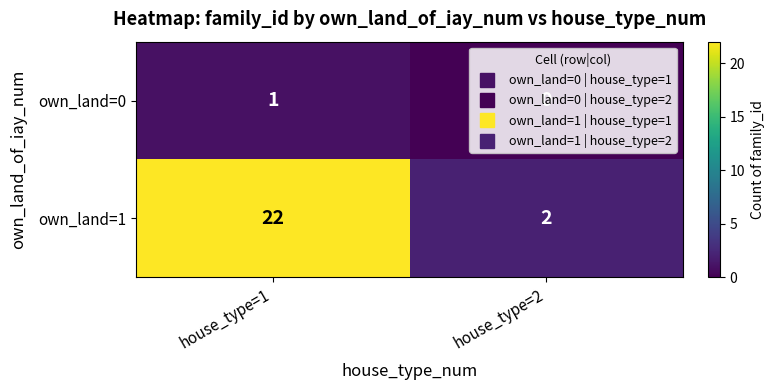

Is the value of own_land=0 at house_type=2 greater than the value of own_land=1 at house_type=2?

No